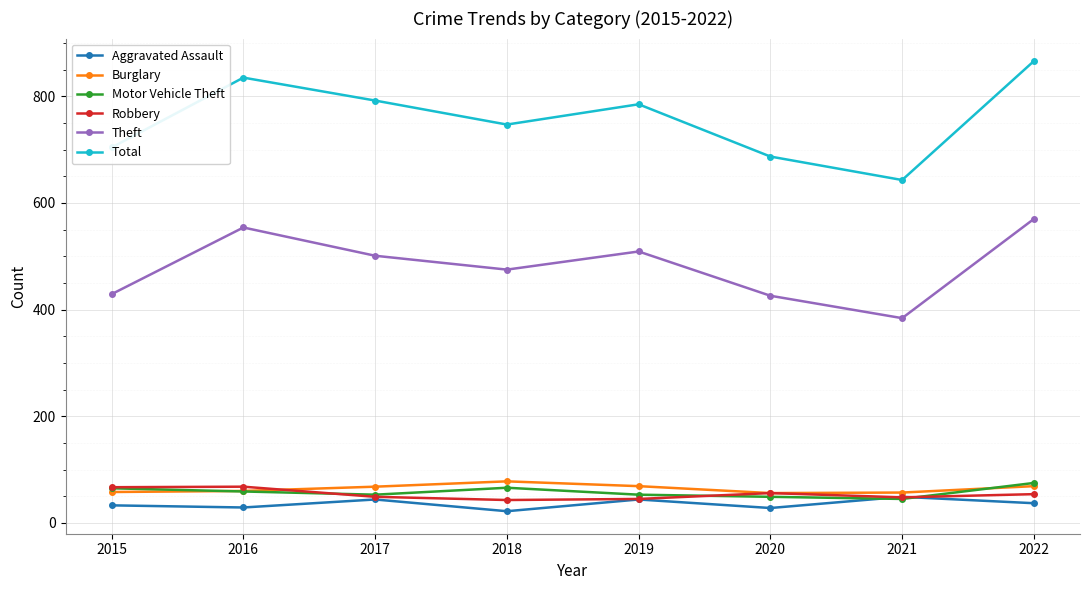

How many series are shown in this chart?

6